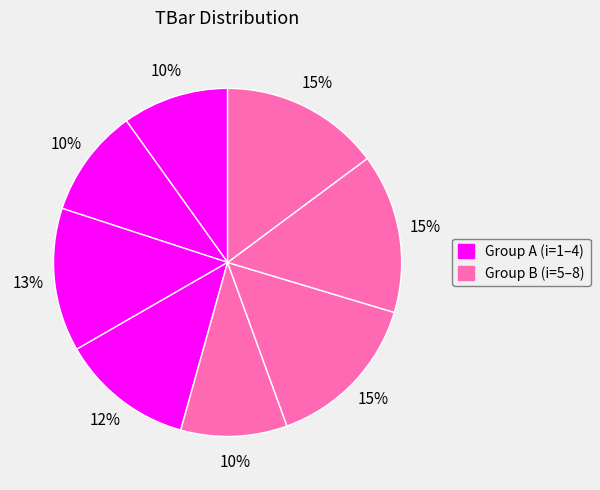

How many segments does this pie chart have?

8